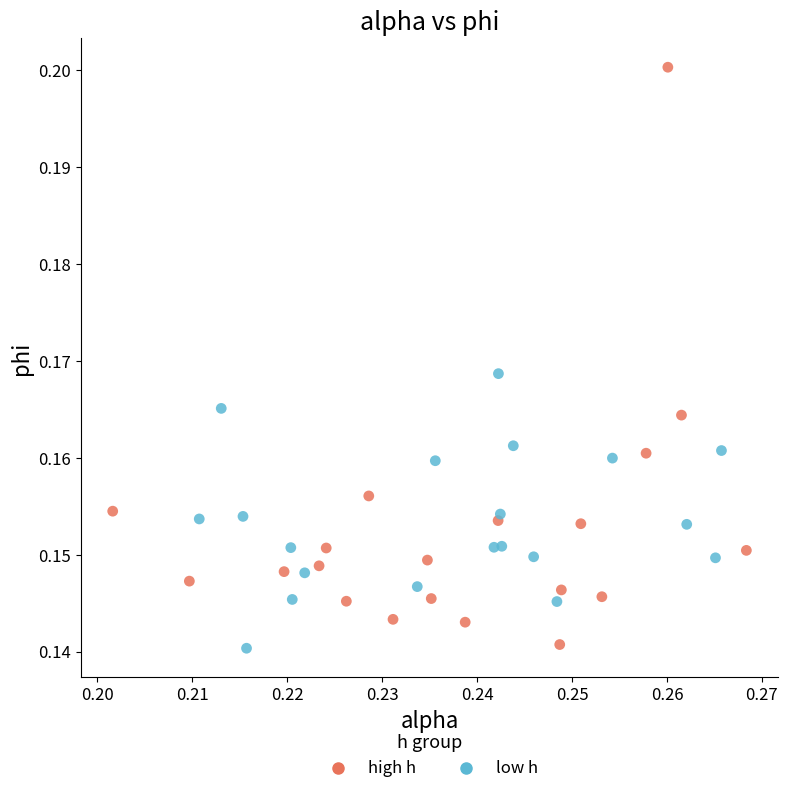

Which series reaches the maximum Y coordinate?

high h